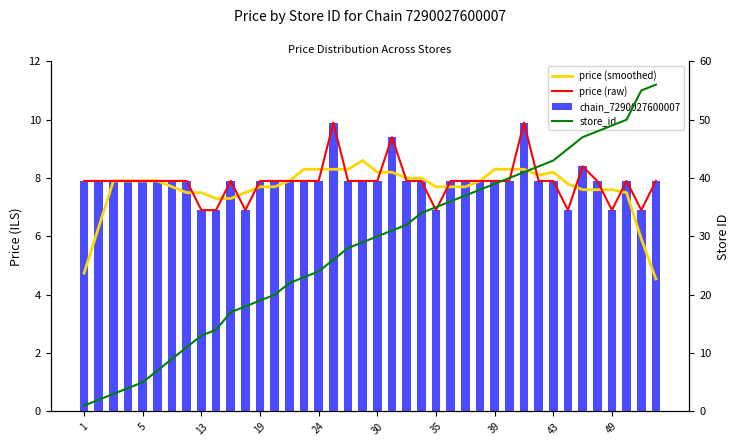

Between 23 and 38, which is larger?

23